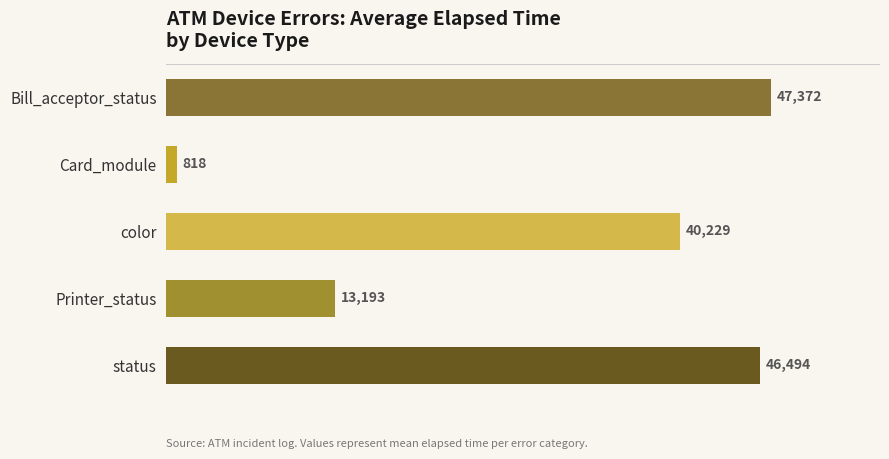

What is the difference between the second highest and minimum values?

45676